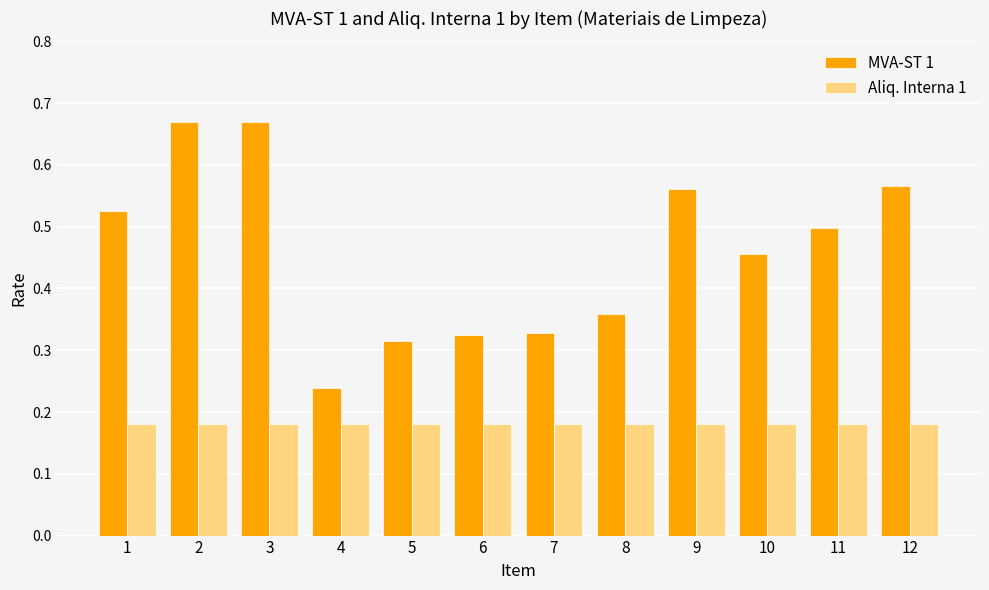

Which series has the largest total across all categories?

MVA-ST 1